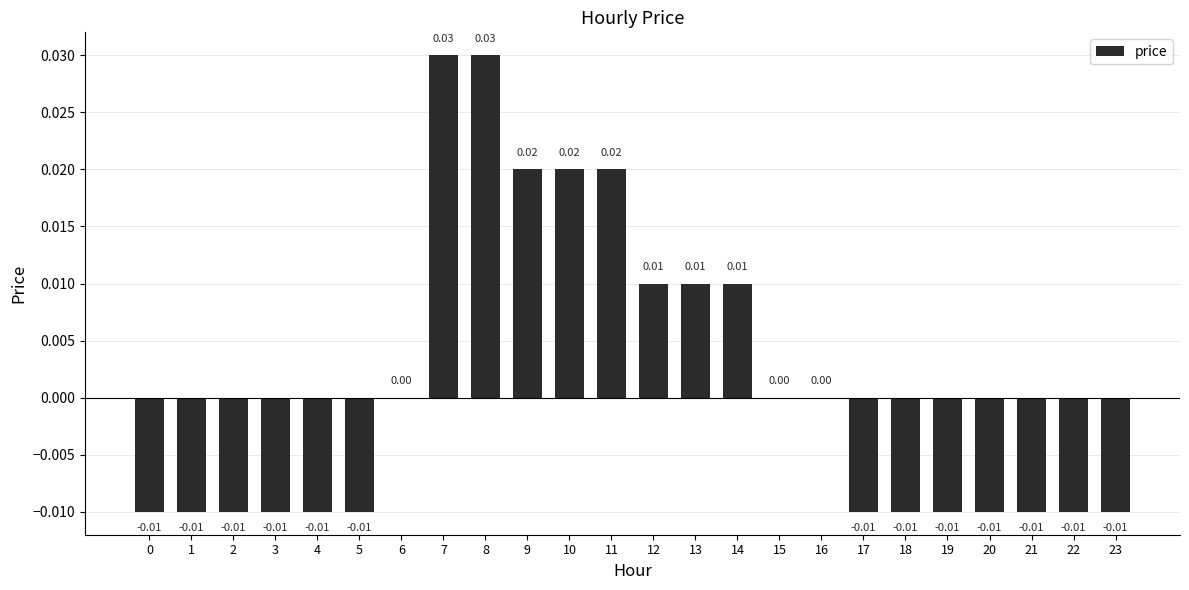

The value at 4 is -0.0. True or false?

True